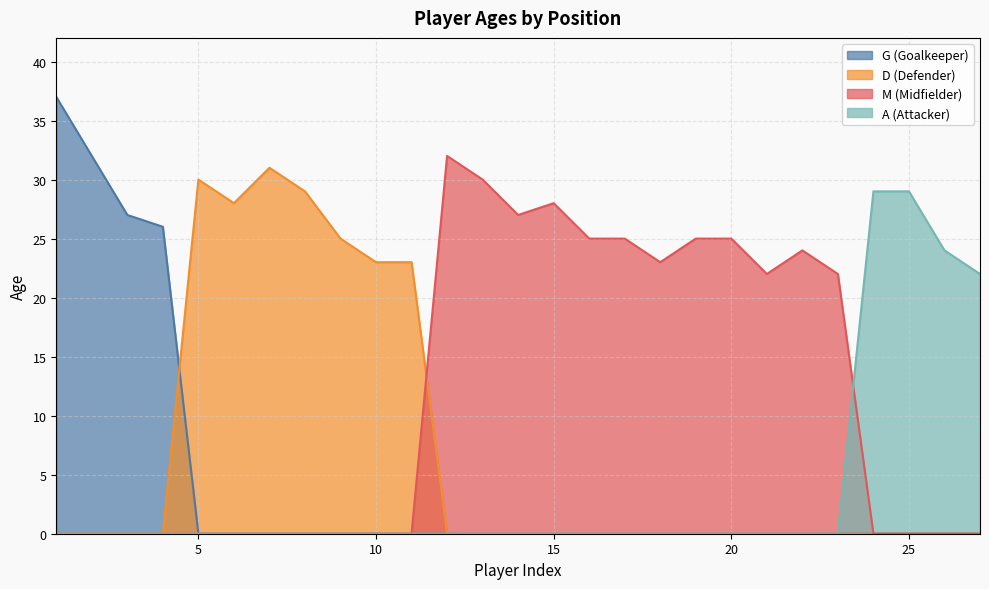

At how many categories does at least one series exceed 18?

27